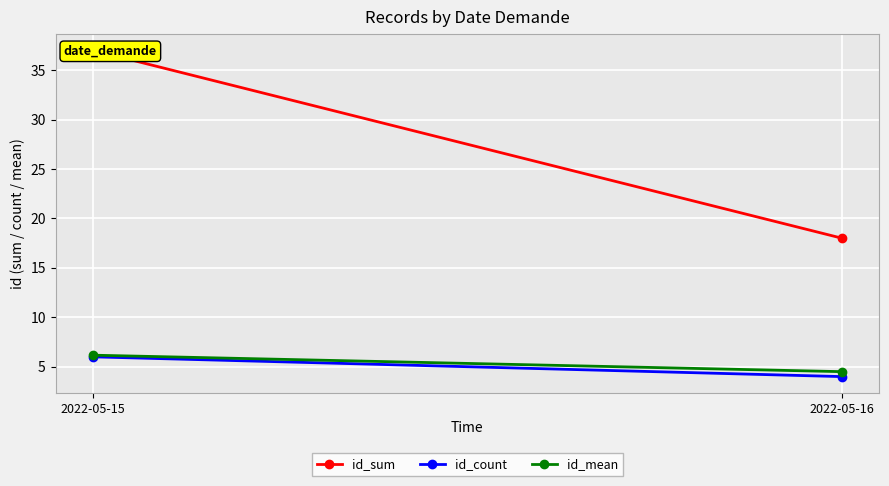

Between 2022-05-16 and 2022-05-15, which is larger?

2022-05-15